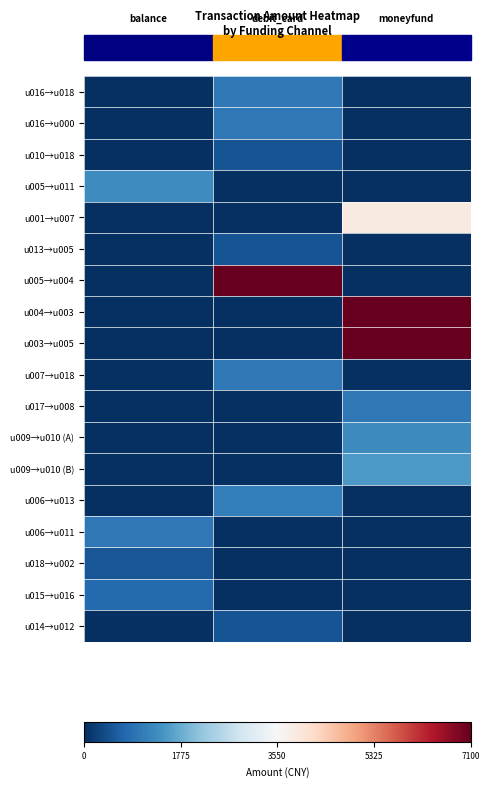

At how many categories does at least one series exceed 762?

3